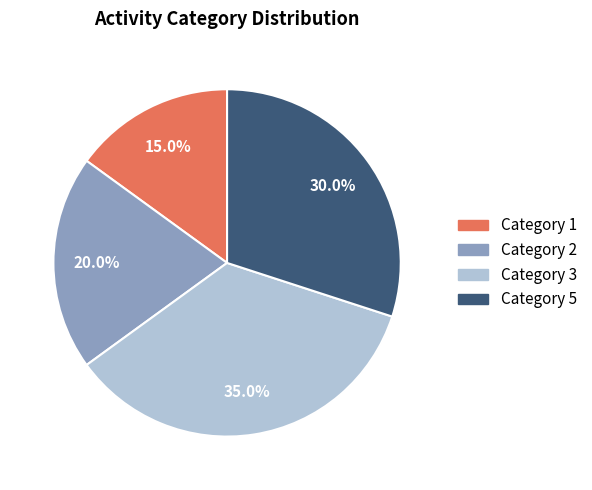

Does any single category account for the majority?

No